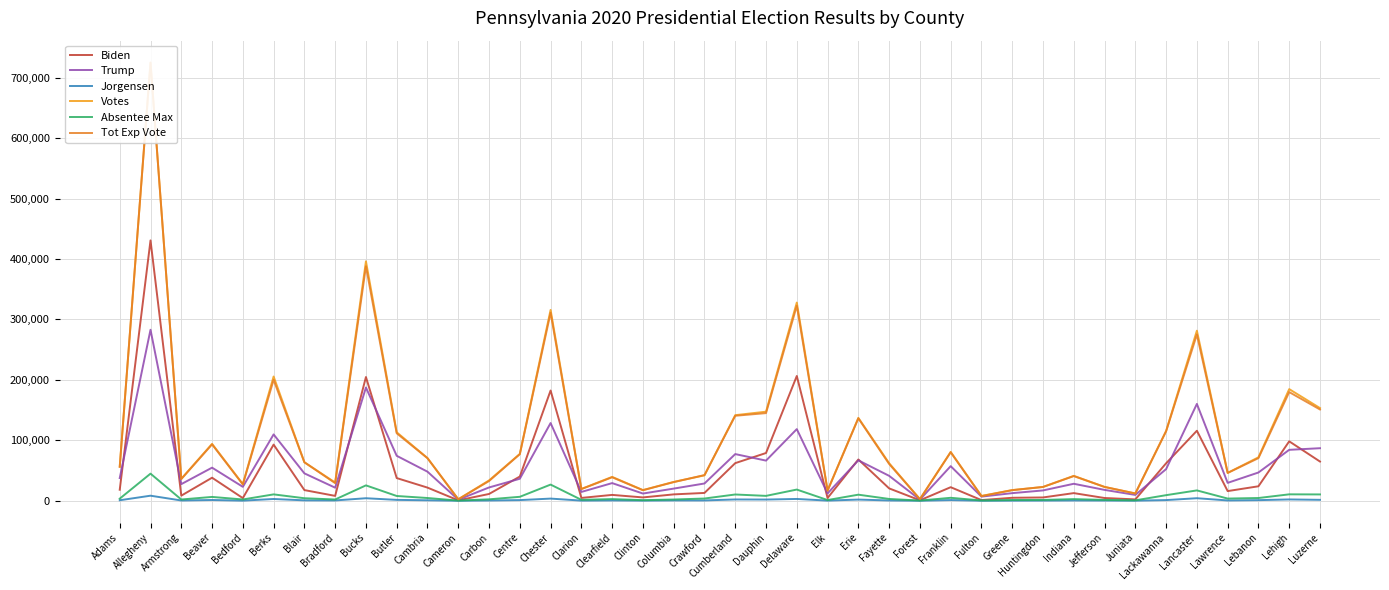

Which label corresponds to the largest value in the chart?

Allegheny